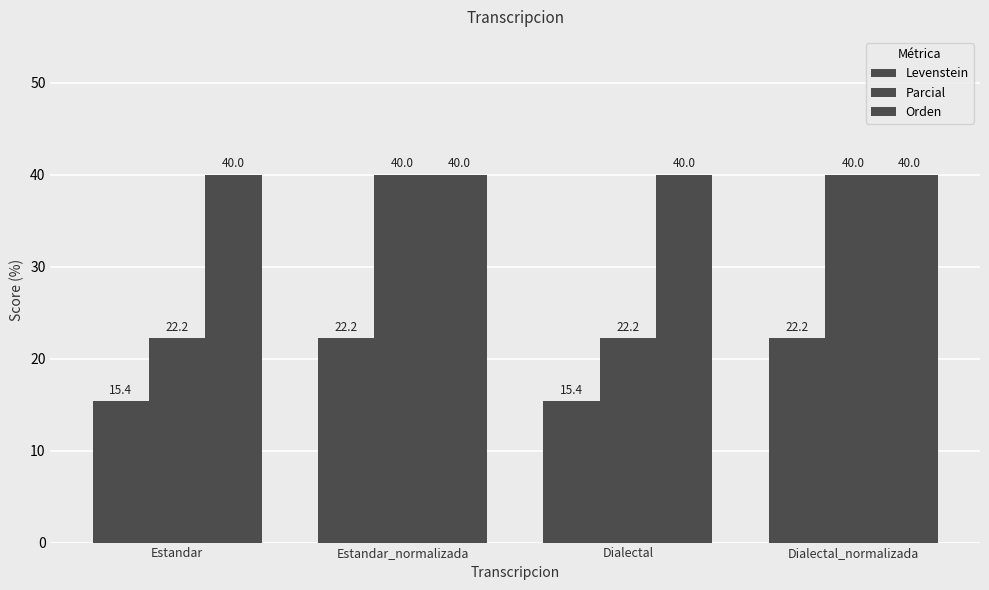

What is the spread (max minus min) of values at Dialectal_normalizada?

17.8